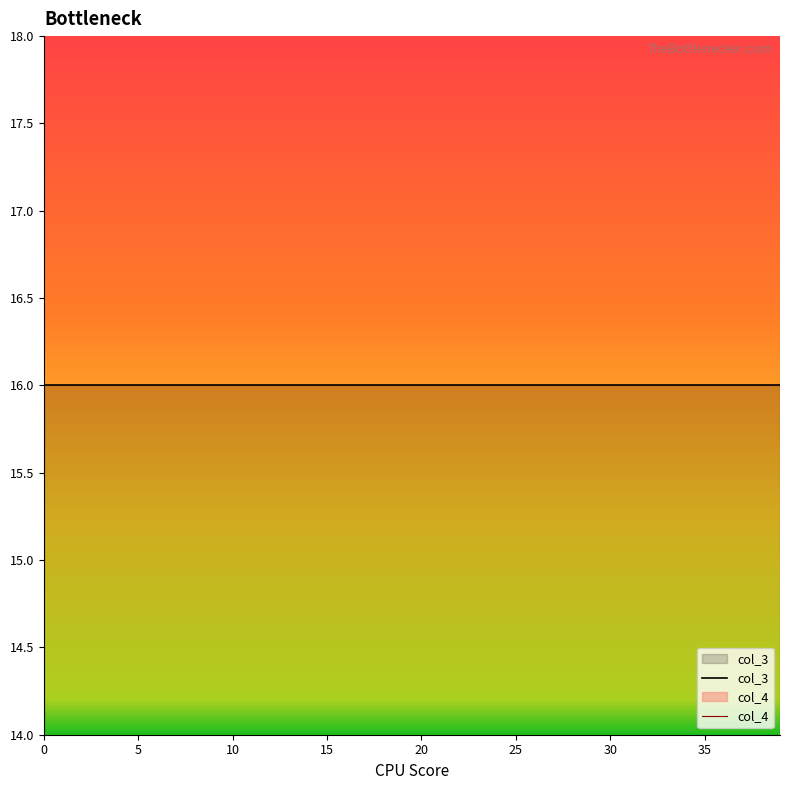

True or false: col_4 has more than 2 points higher than both neighbors.

False